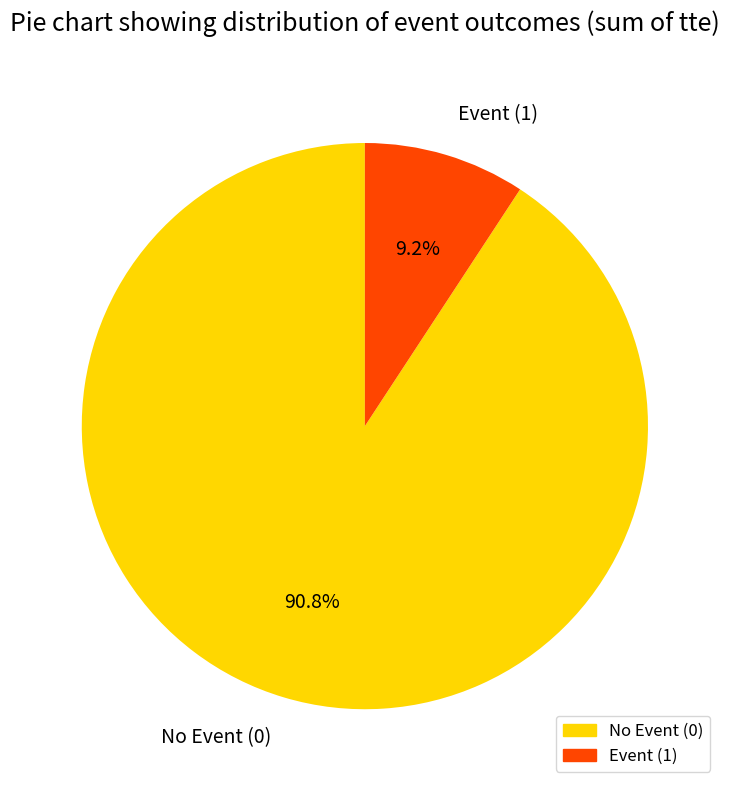

Is Event (1) the majority of the pie?

No